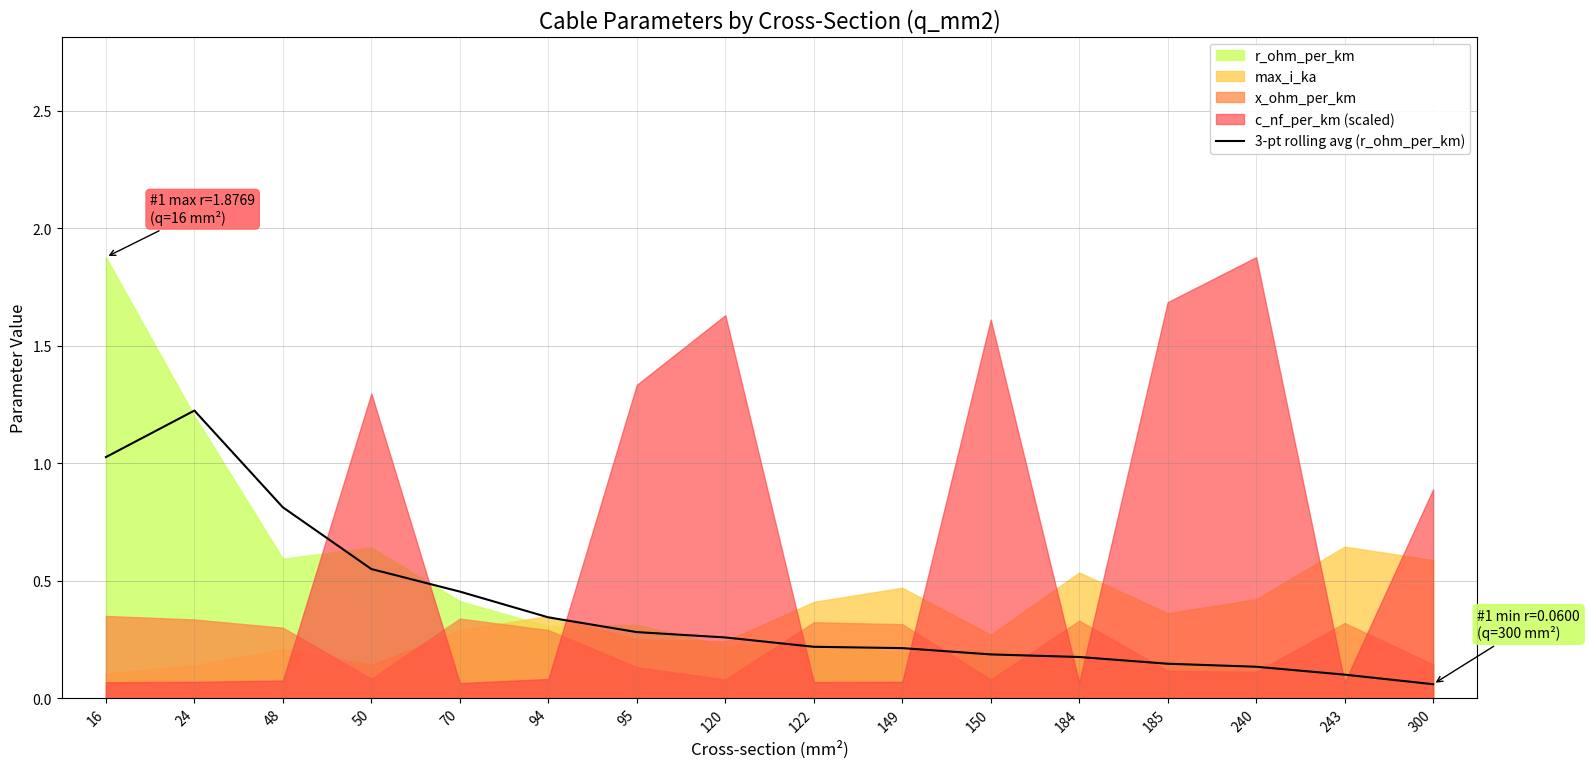

Reading right to left, what are all the values shown in this chart?

300=0.1	243=0.1	240=0.1	185=0.1	184=0.2	150=0.2	149=0.2	122=0.2	120=0.3	95=0.3	94=0.3	70=0.5	50=0.5	48=0.8	24=1.2	16=1.0